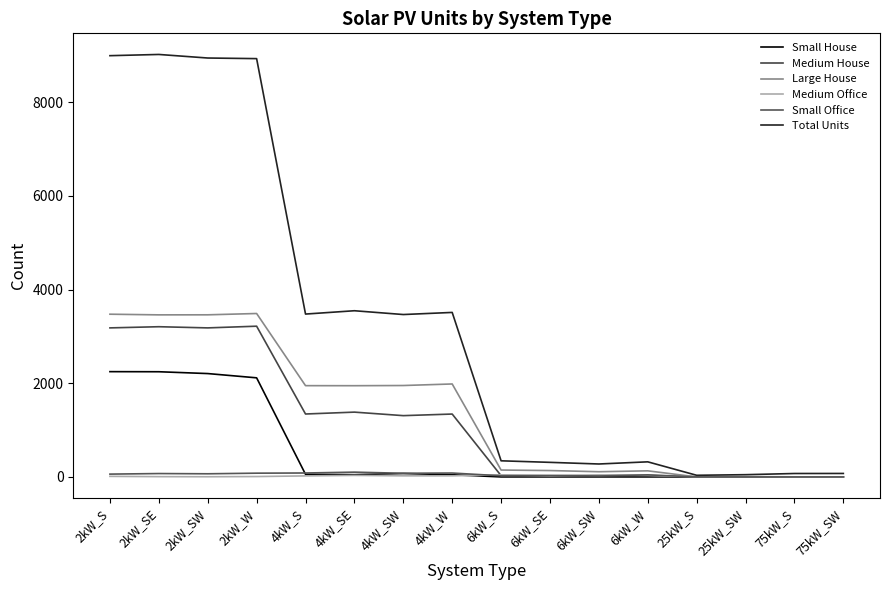

Where is the first local minimum for Total Units?

4kW_S